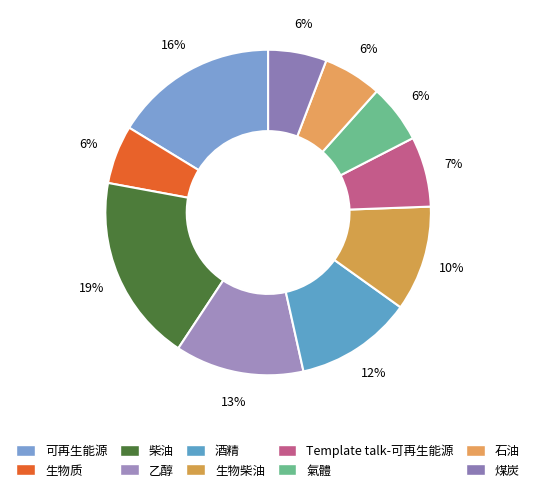

The 酒精 slice represents 12% of the pie. True or false?

True